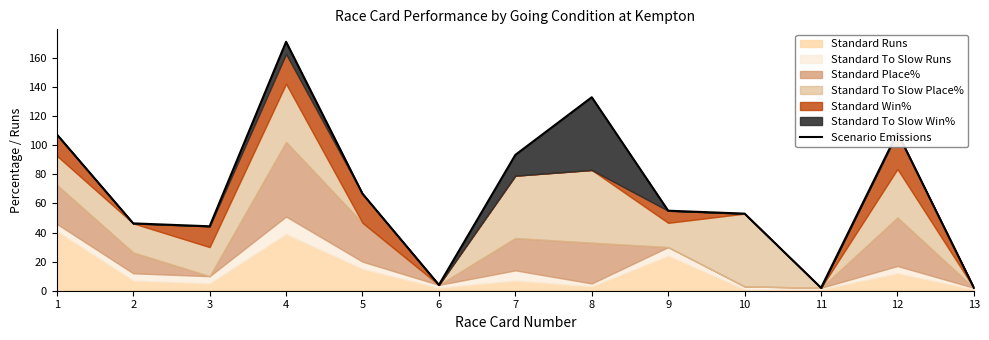

Is it true that the value at 10 is 53.0?

True